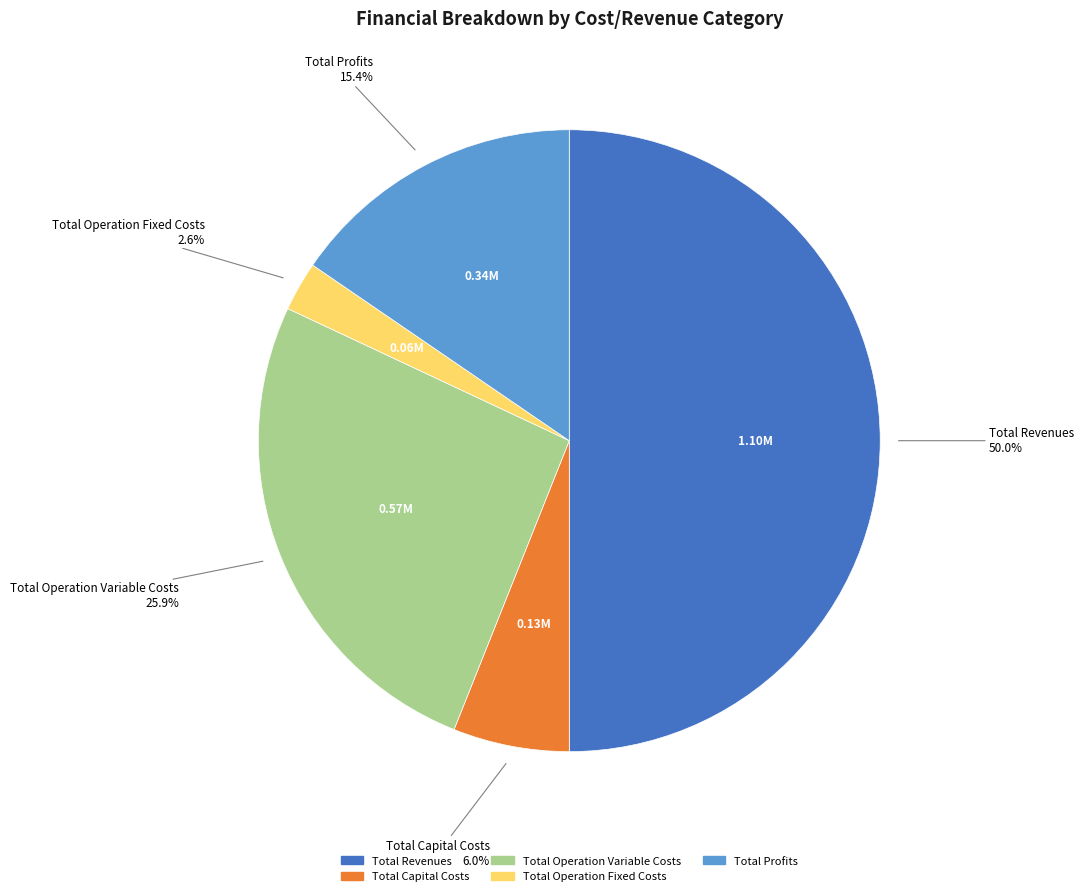

What percentage is the Total Revenues slice, to the nearest percent?

50%